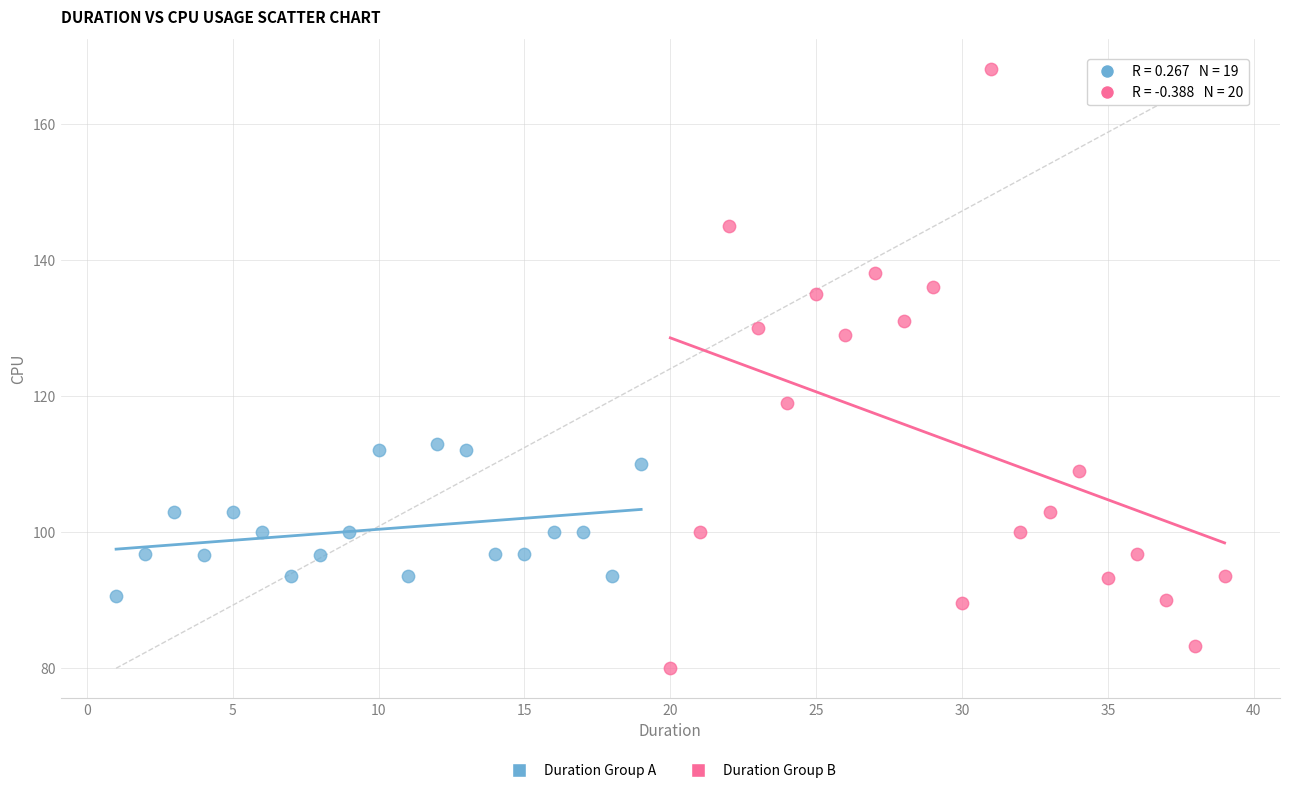

Which series contains the highest Y value?

Duration Group B